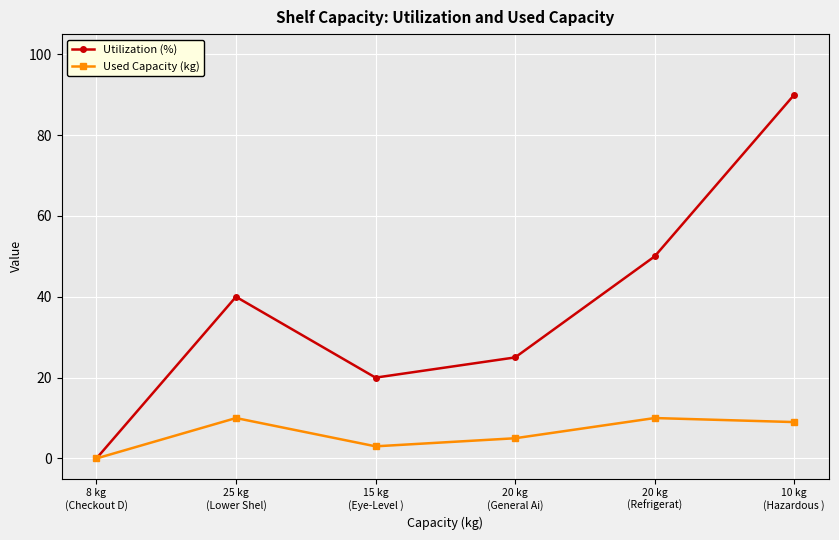

How many interior local valleys does the Used Capacity (kg) series have?

1